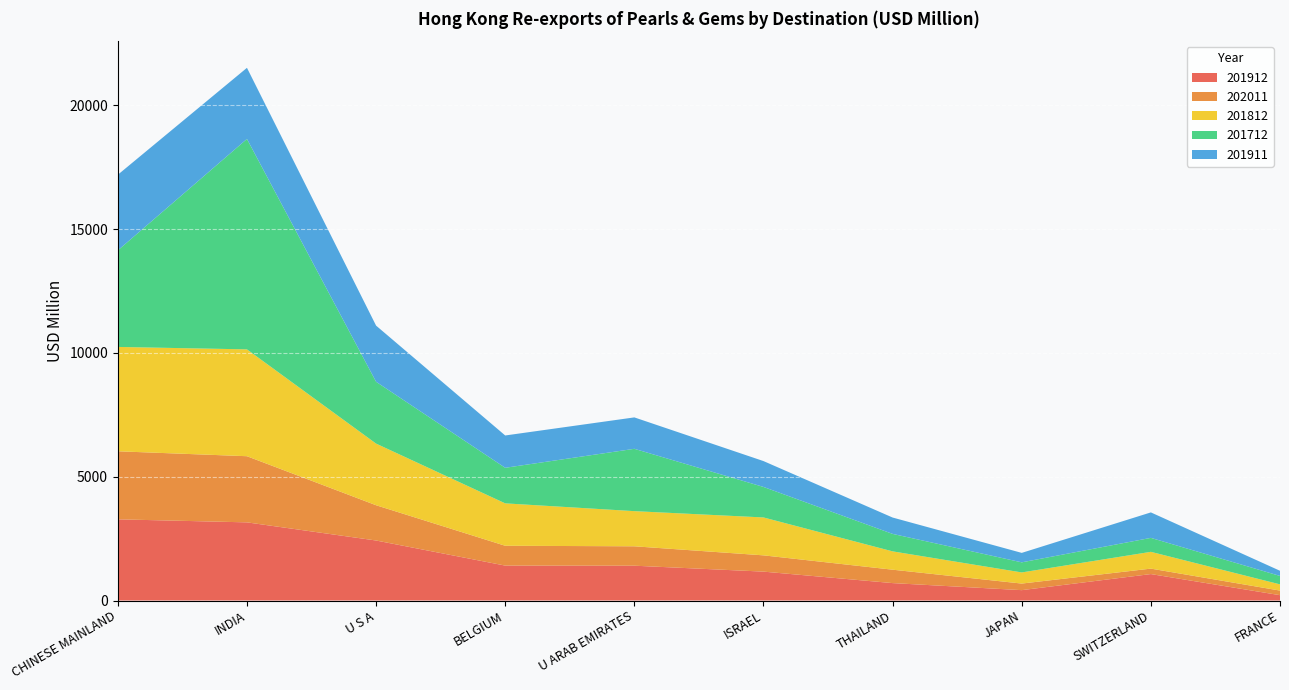

Reading left to right, transcribe all the data shown in this chart.

201912: 3278.1	3155.8	2422.9	1410.1	1405.9	1166.8	703.4	418.7	1068.1	215.7
202011: 2747.2	2670.7	1424.4	800.9	783.7	657.0	541.4	266.0	220.1	185.8
201812: 4213.5	4313.7	2488.4	1711.7	1418.8	1530.5	739.7	449.3	677.4	250.8
201712: 3898.3	8495.9	2496.5	1436.3	2517.0	1231.6	705.5	407.8	564.0	339.5
201911: 3053.8	2872.1	2267.3	1304.6	1268.4	1044.3	660.7	381.6	1028.4	209.2